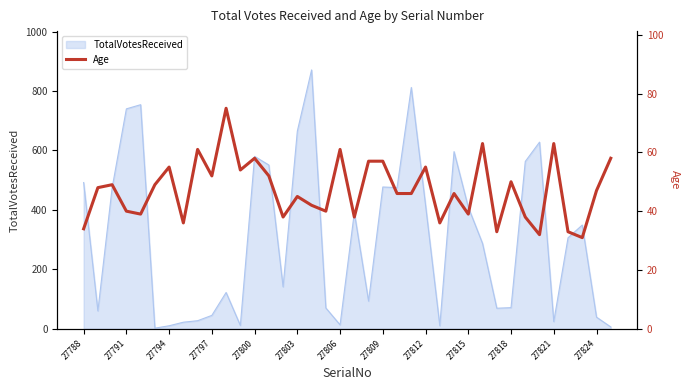

The value of TotalVotesReceived at 27788 is 492. True or false?

True